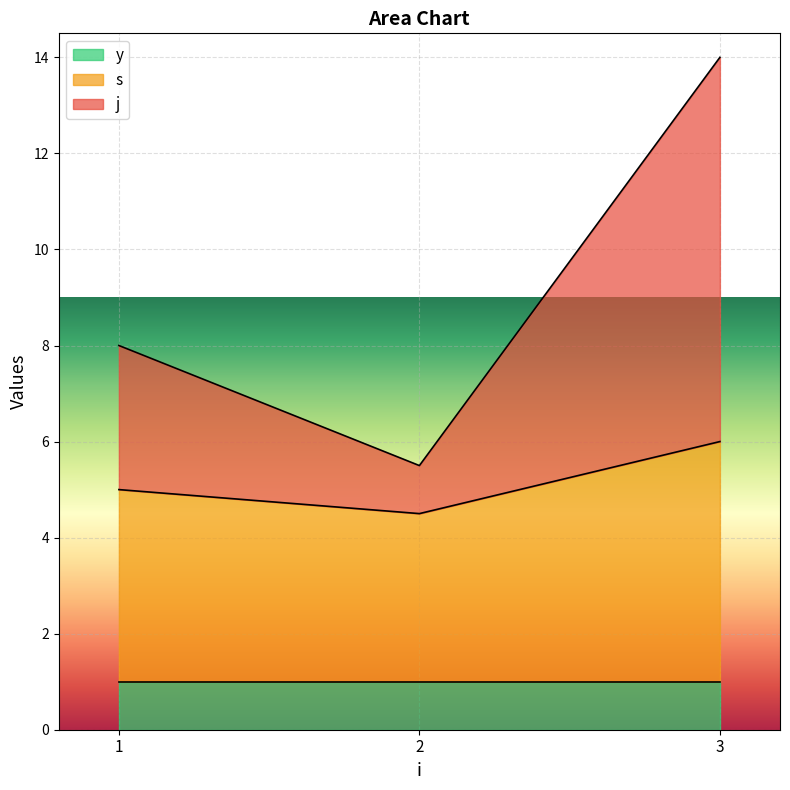

List the labels in order of j value, smallest first.

2, 1, 3